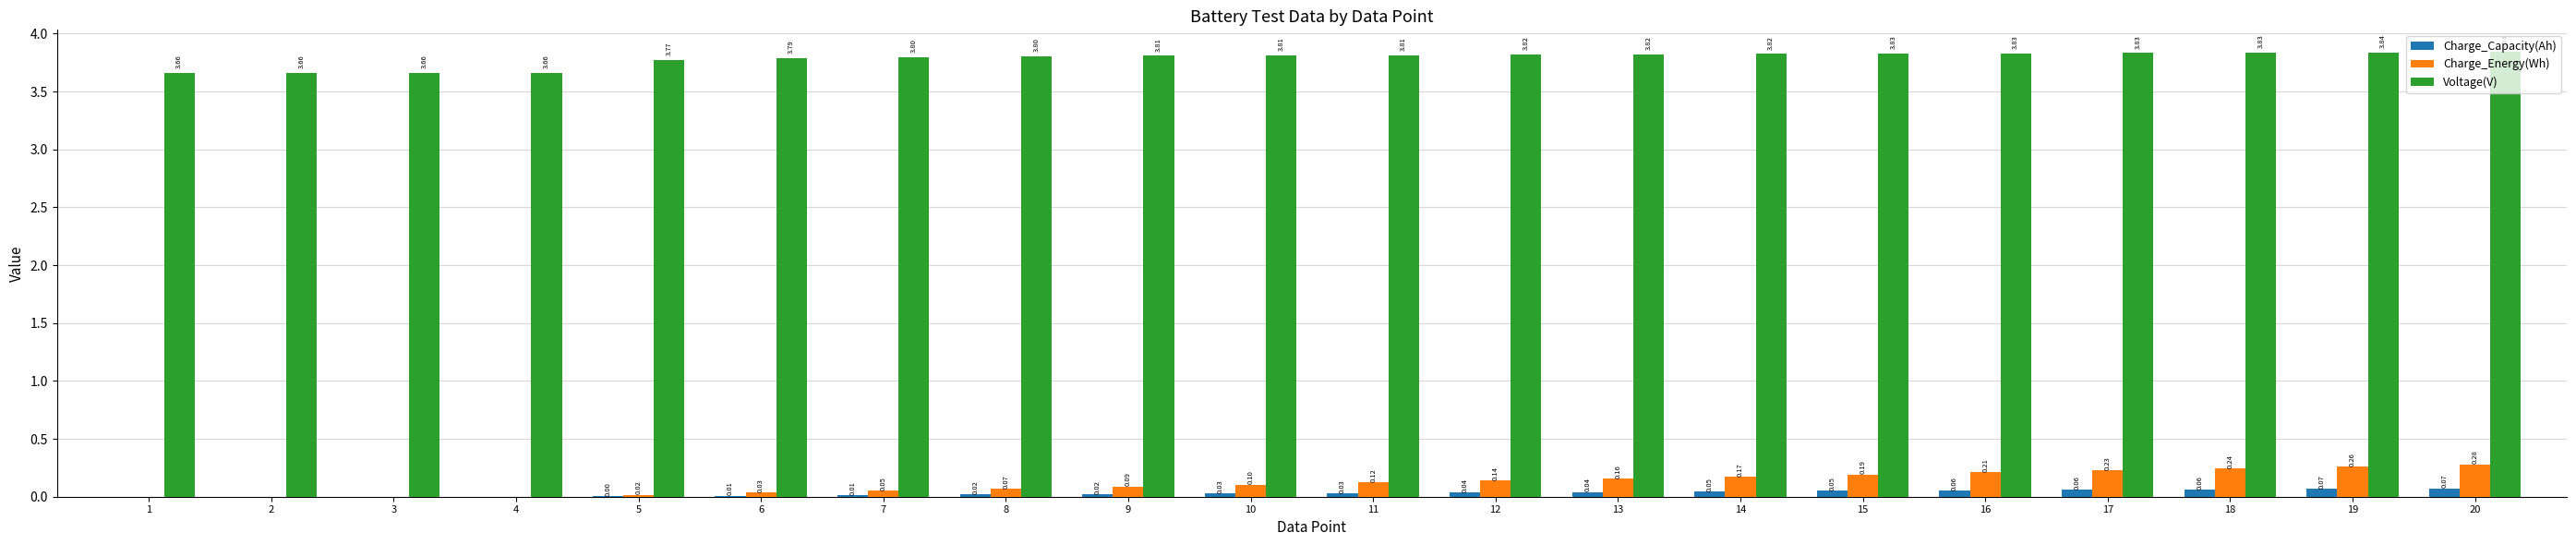

Between 13 and 15, which series saw the biggest shift?

Charge_Energy(Wh)